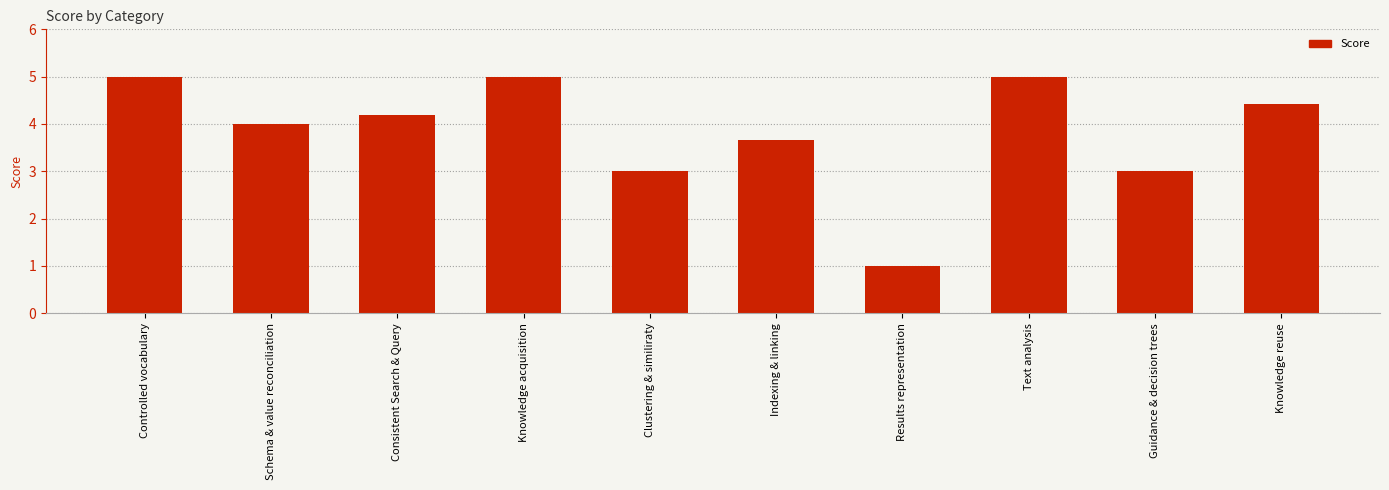

The chart shows a value of 1.5 at Schema & value reconciliation. True or false?

False